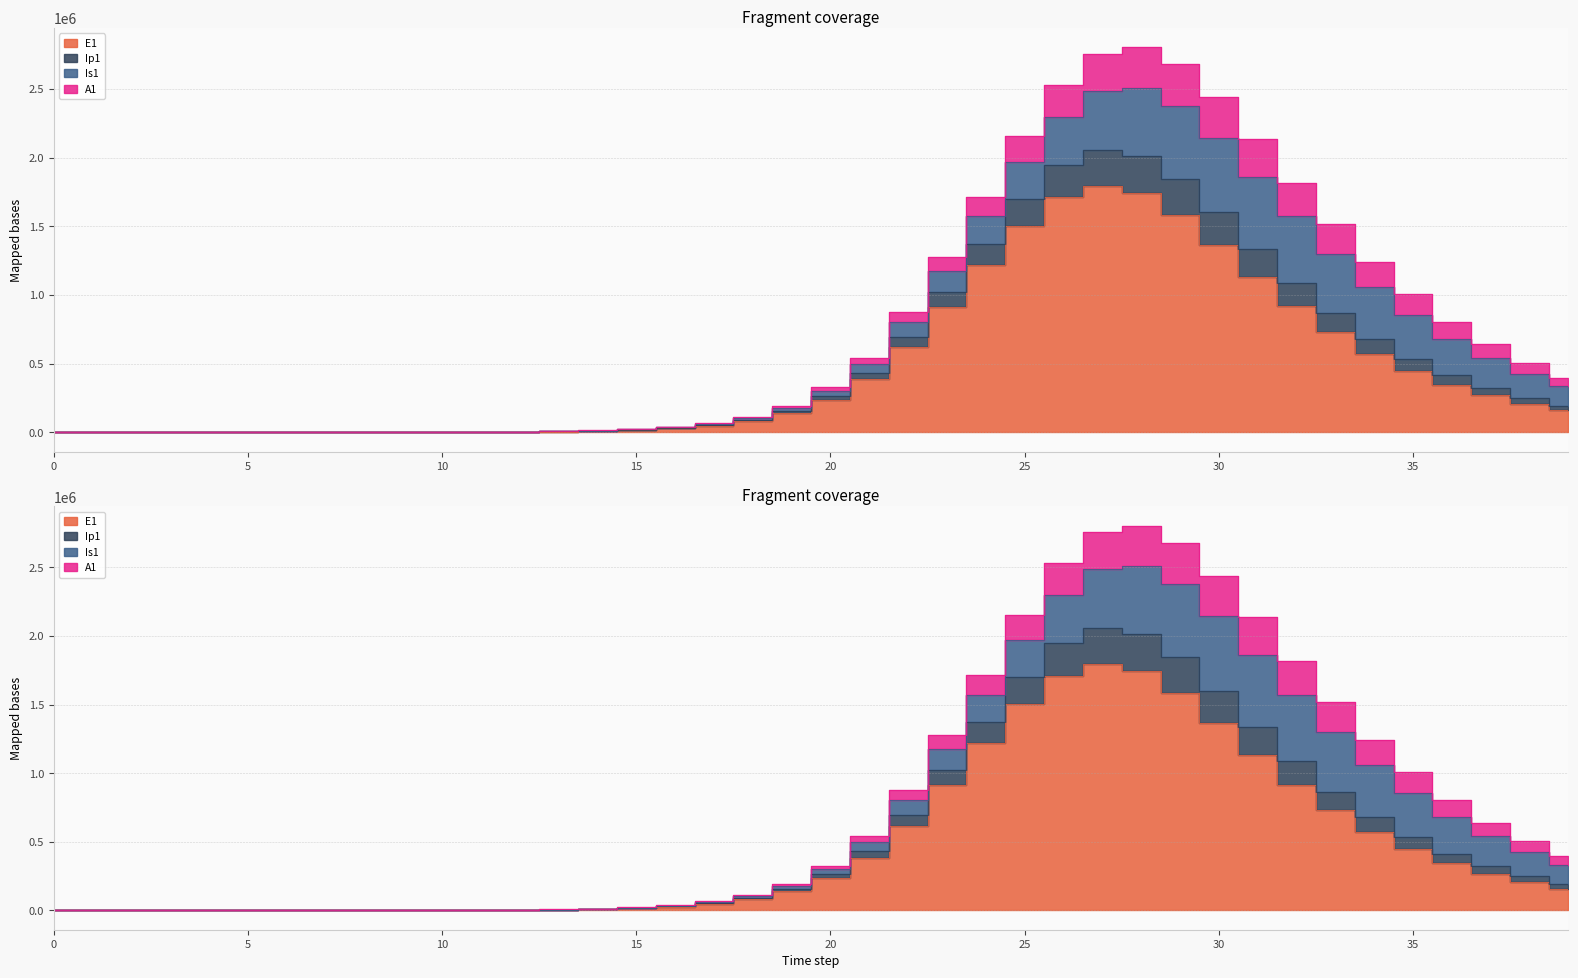

How many interior local peaks does the Ip1 series have?

1